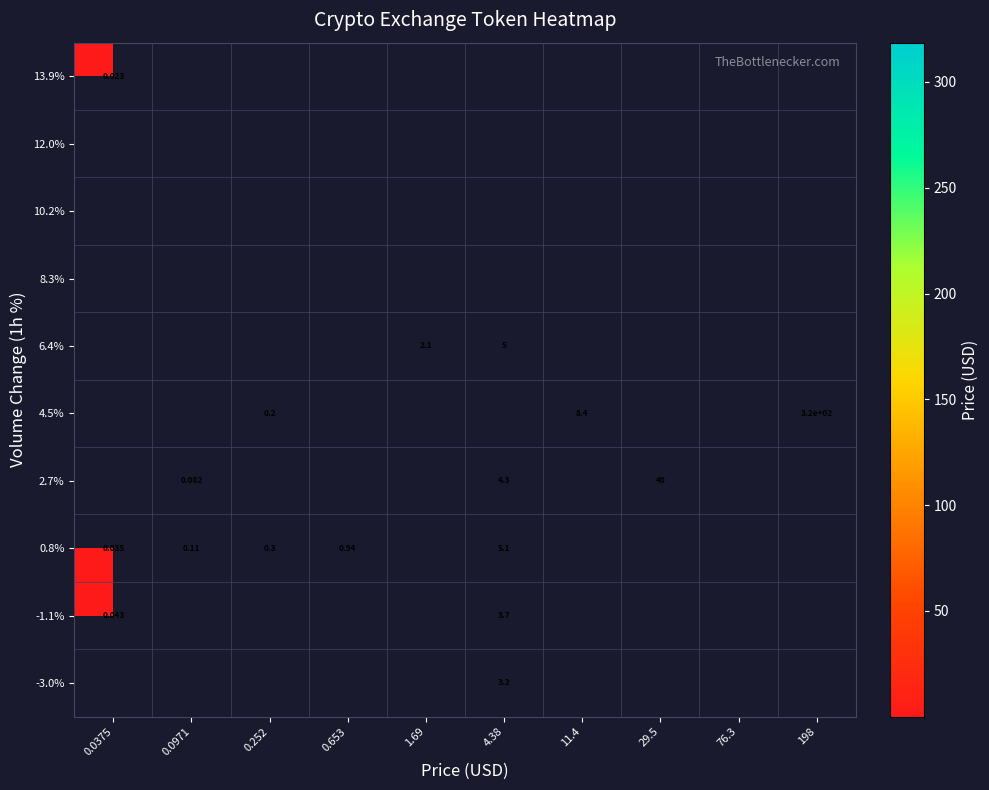

Between 0.653 and 11.4, which is larger?

11.4